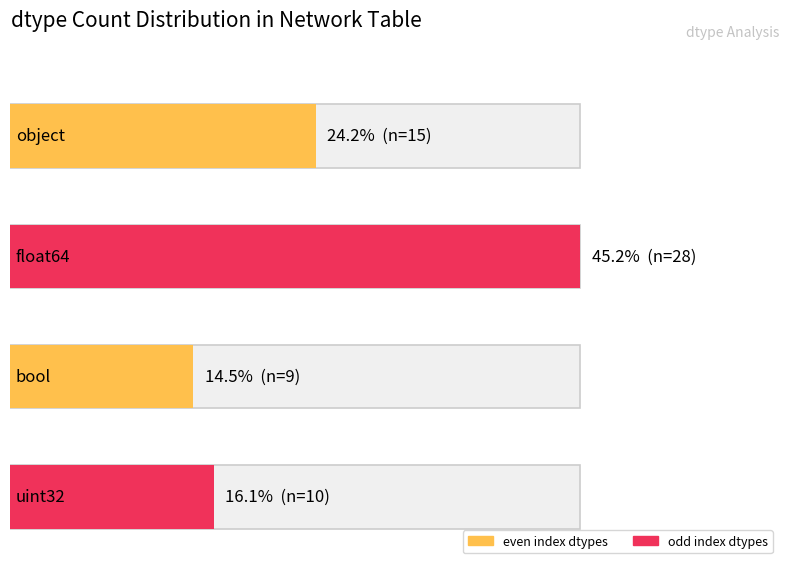

The chart shows a value of 7 at float64. True or false?

False